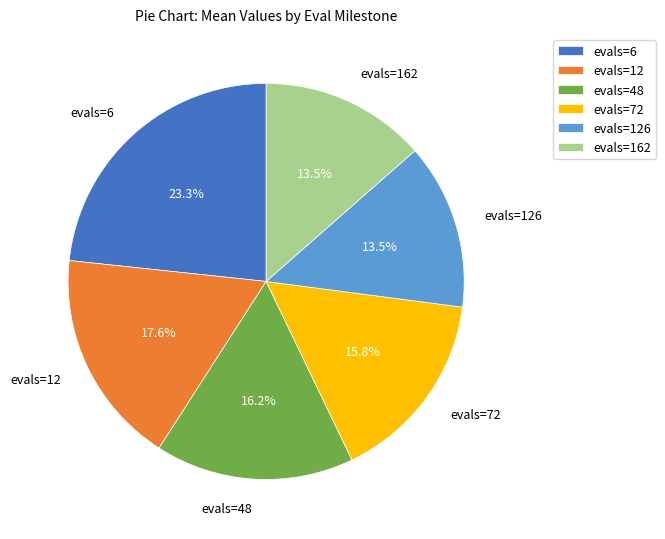

True or false: evals=126 accounts for 2% of the total.

False